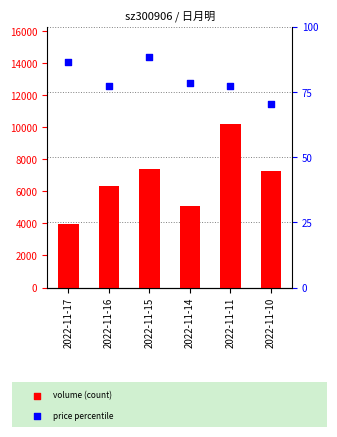

Which series reaches the maximum Y coordinate?

volume